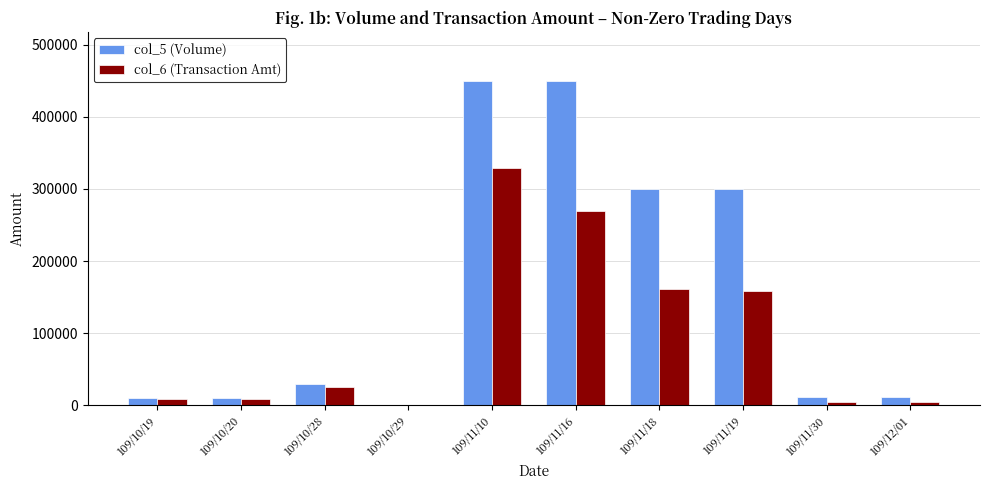

Which series changed the most between 109/10/28 and 109/11/16?

col_5 (Volume)